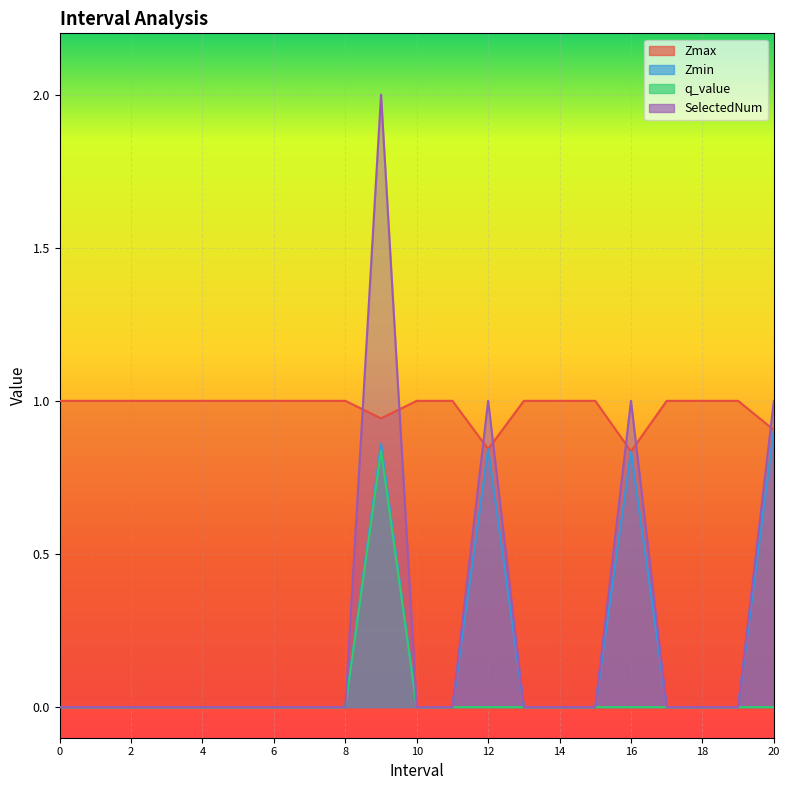

Which series has the widest spread of values?

SelectedNum